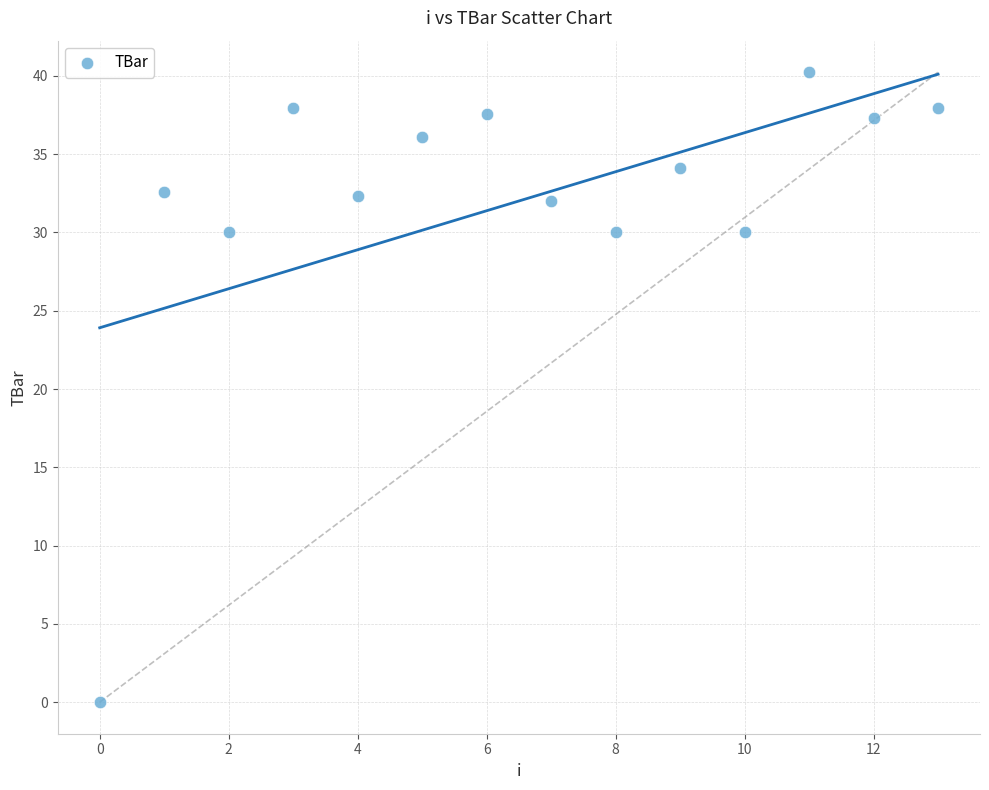

What is the range of Y values (max minus min)?

40.2